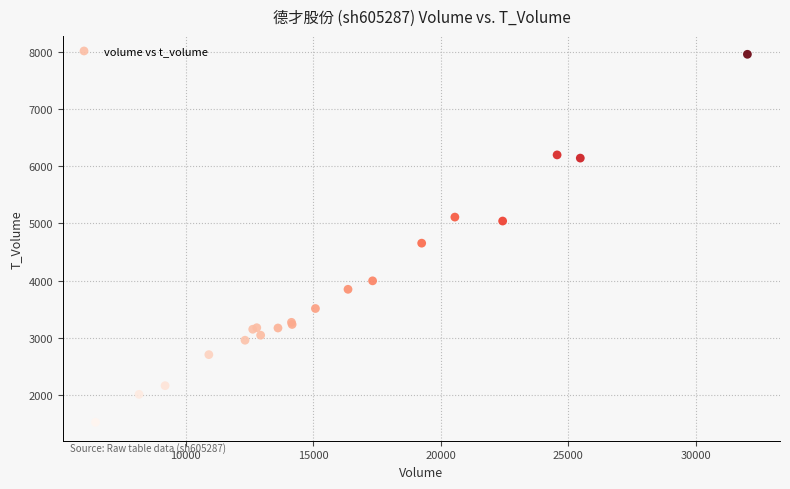

What Y value in the scatter plot is closest to 4739?

4654